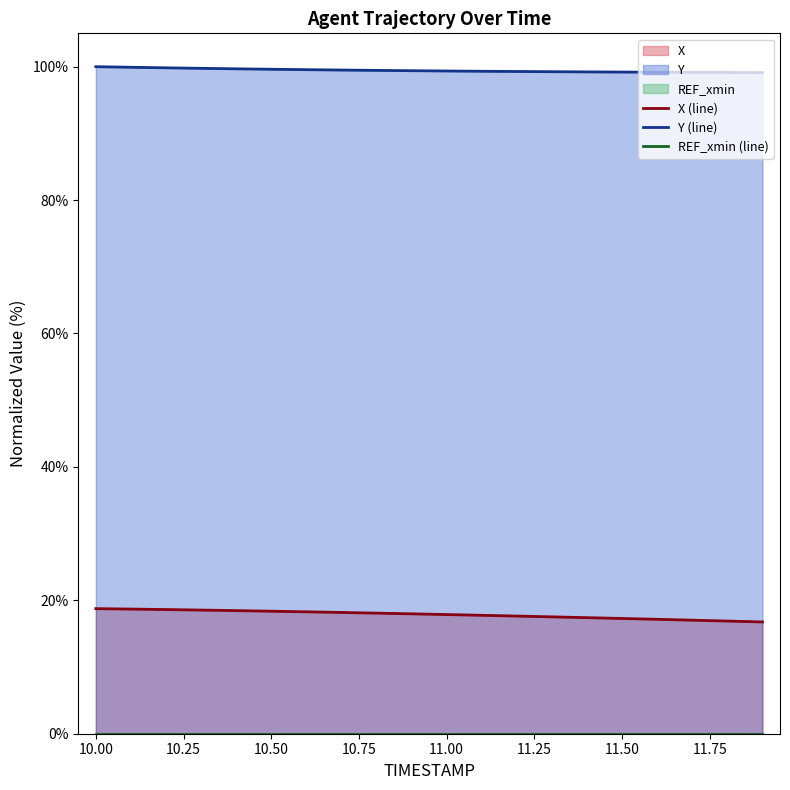

What is the label of the 19th point from the left?

11.8